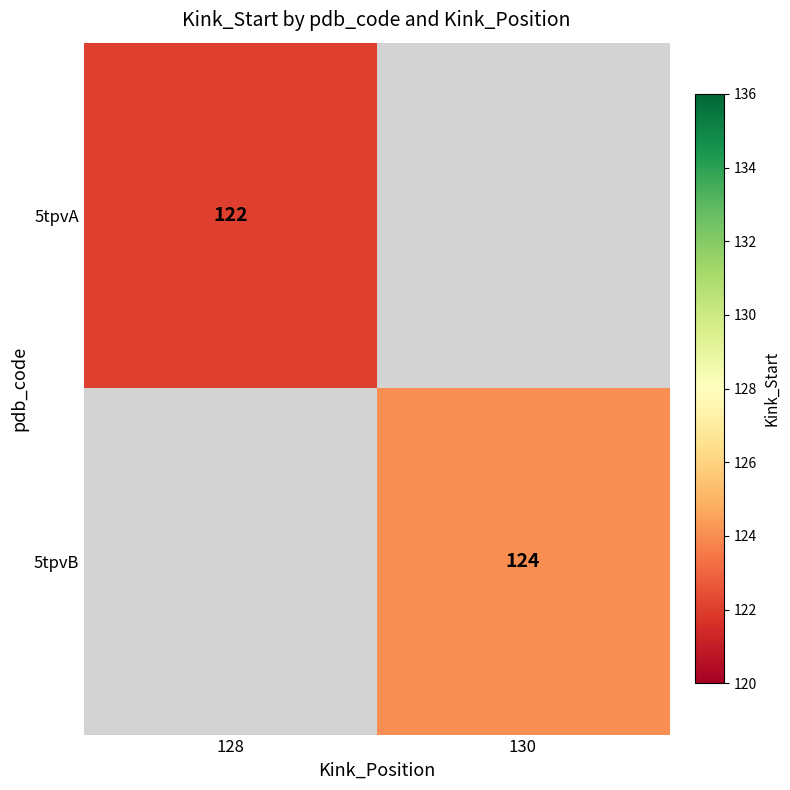

Between 128 and 130, which is larger?

130